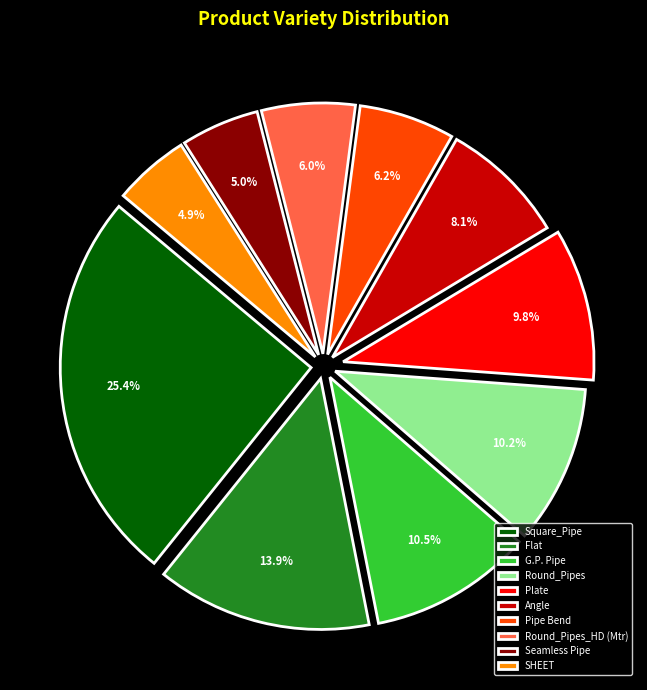

To the nearest percent, what is the average slice percentage?

10%